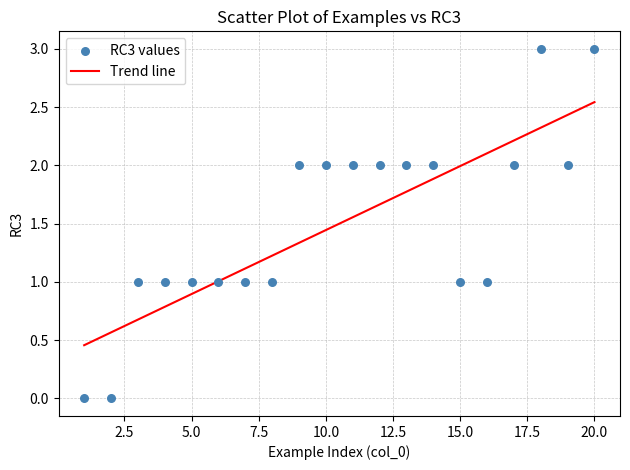

What is the range of Y values (max minus min)?

3